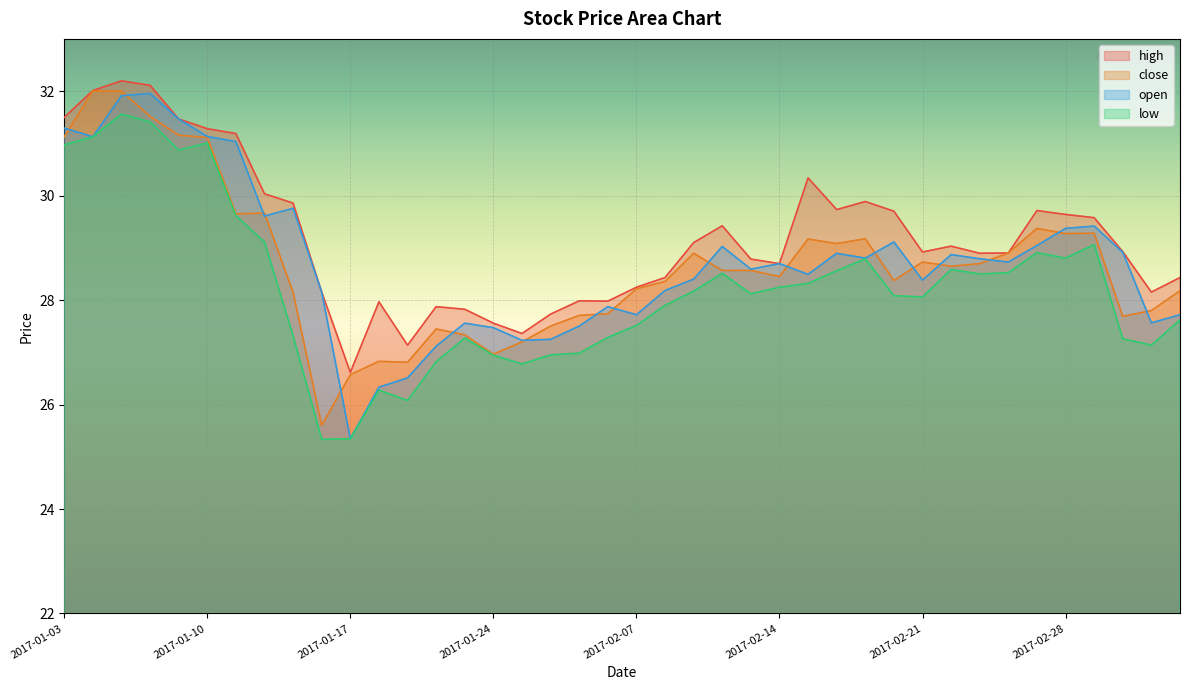

Rank the series at 2017-02-21 from lowest to highest value.

low, open, close, high